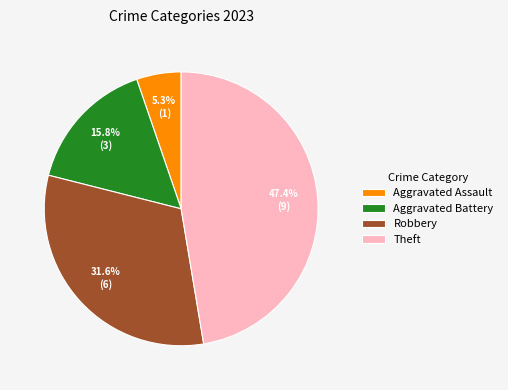

What is the total percentage of Aggravated Battery and Robbery?

47.4%